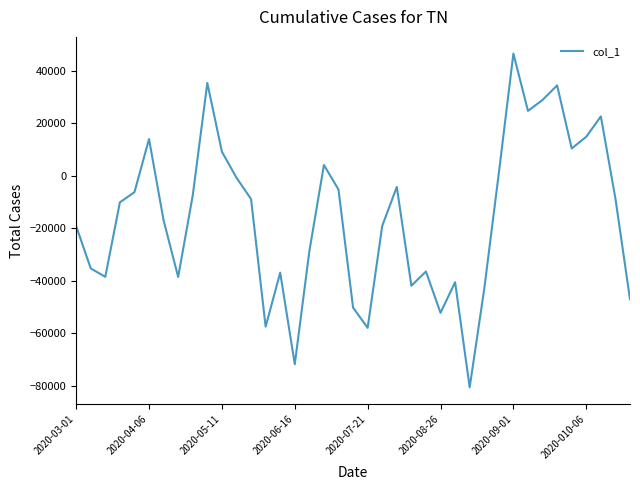

What is the minimum value shown in the chart?

-80498.2